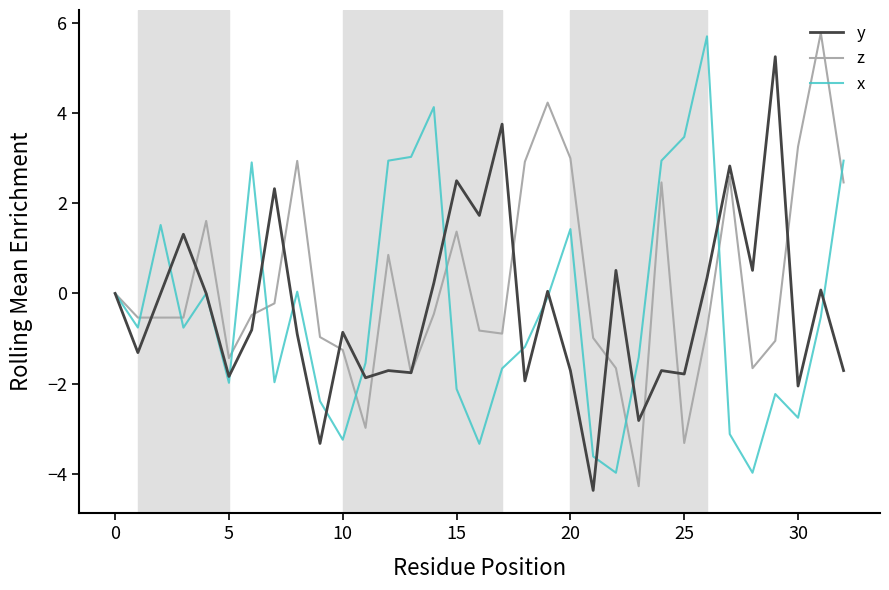

Which series has the largest total across all categories?

z